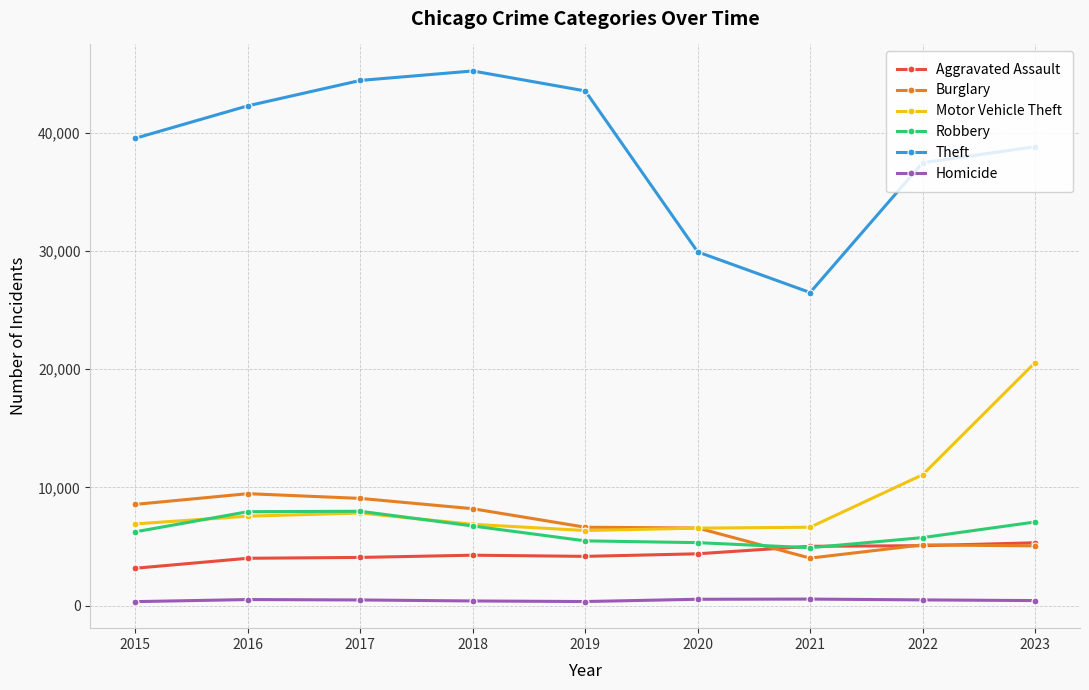

Is the value of Burglary at 2022 greater than the value of Aggravated Assault at 2016?

Yes